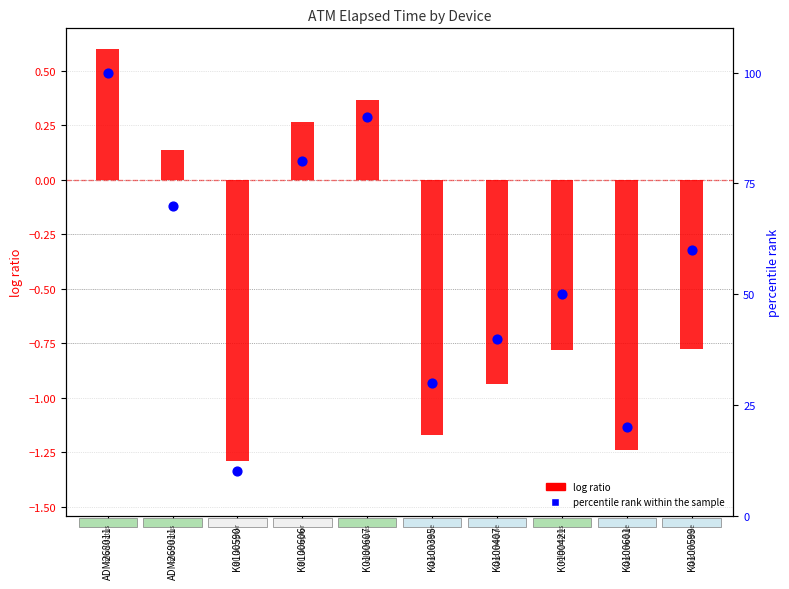

At which category is the sum across all series the highest?

ADM268011